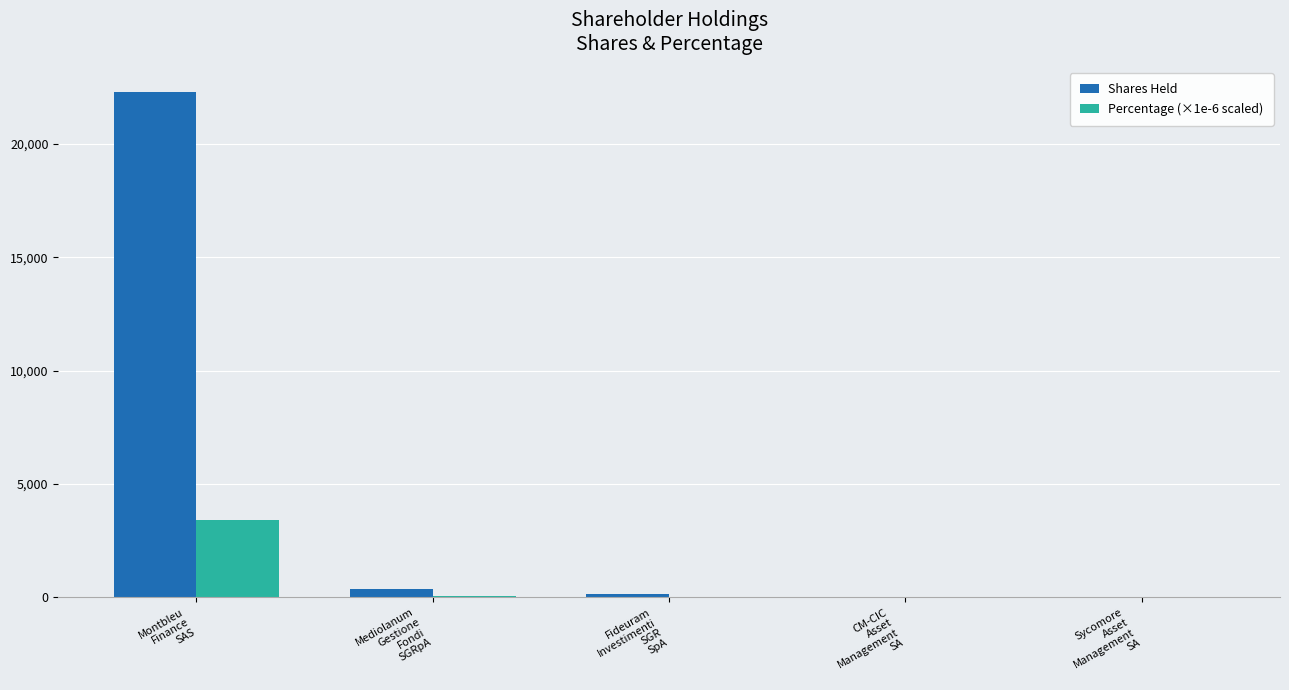

How many groups of bars are there?

5